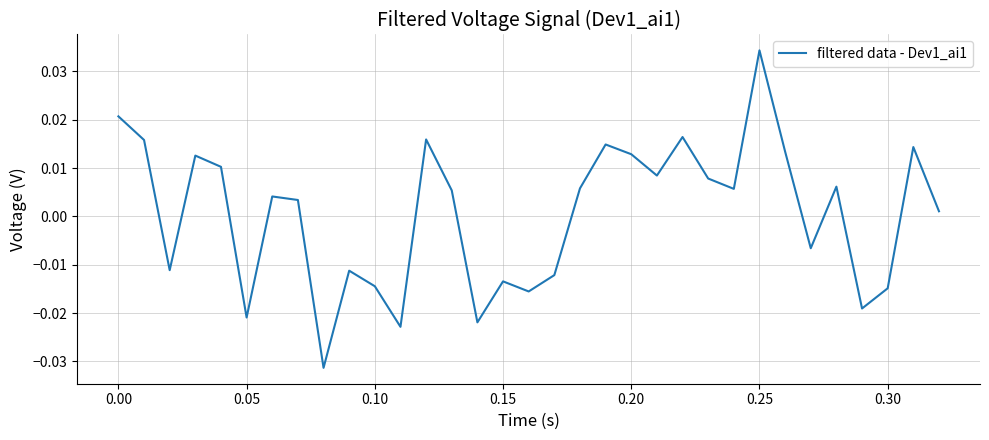

How many lines are shown in the chart?

1